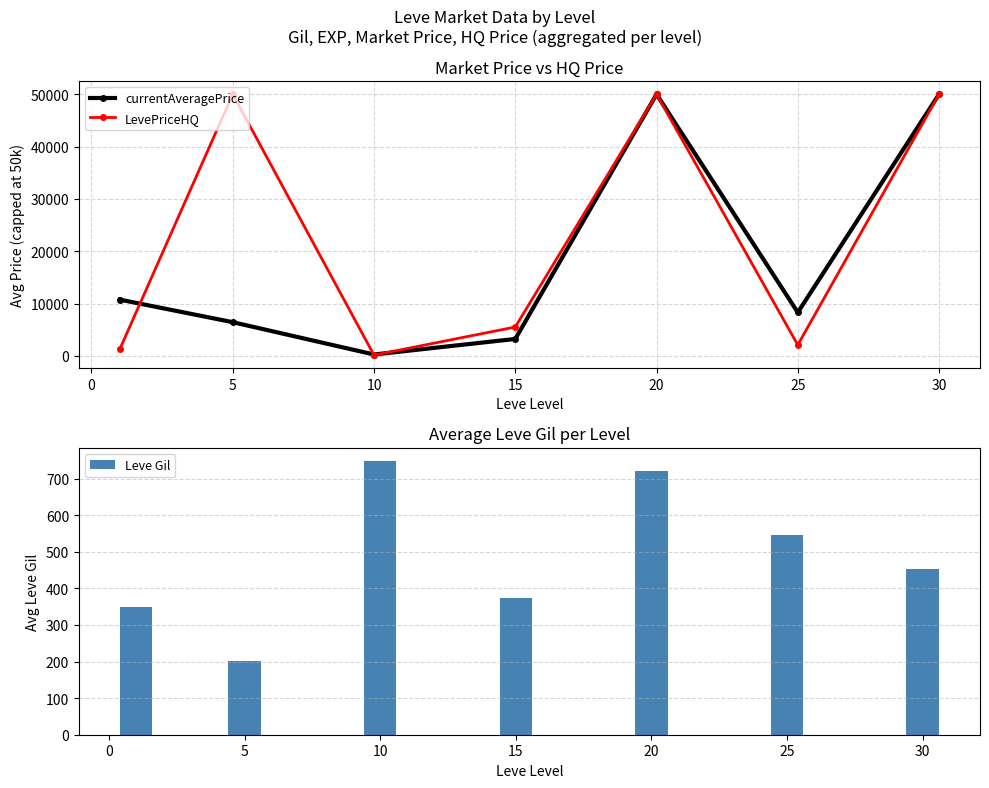

How many values in the currentAveragePrice series exceed 8292?

4